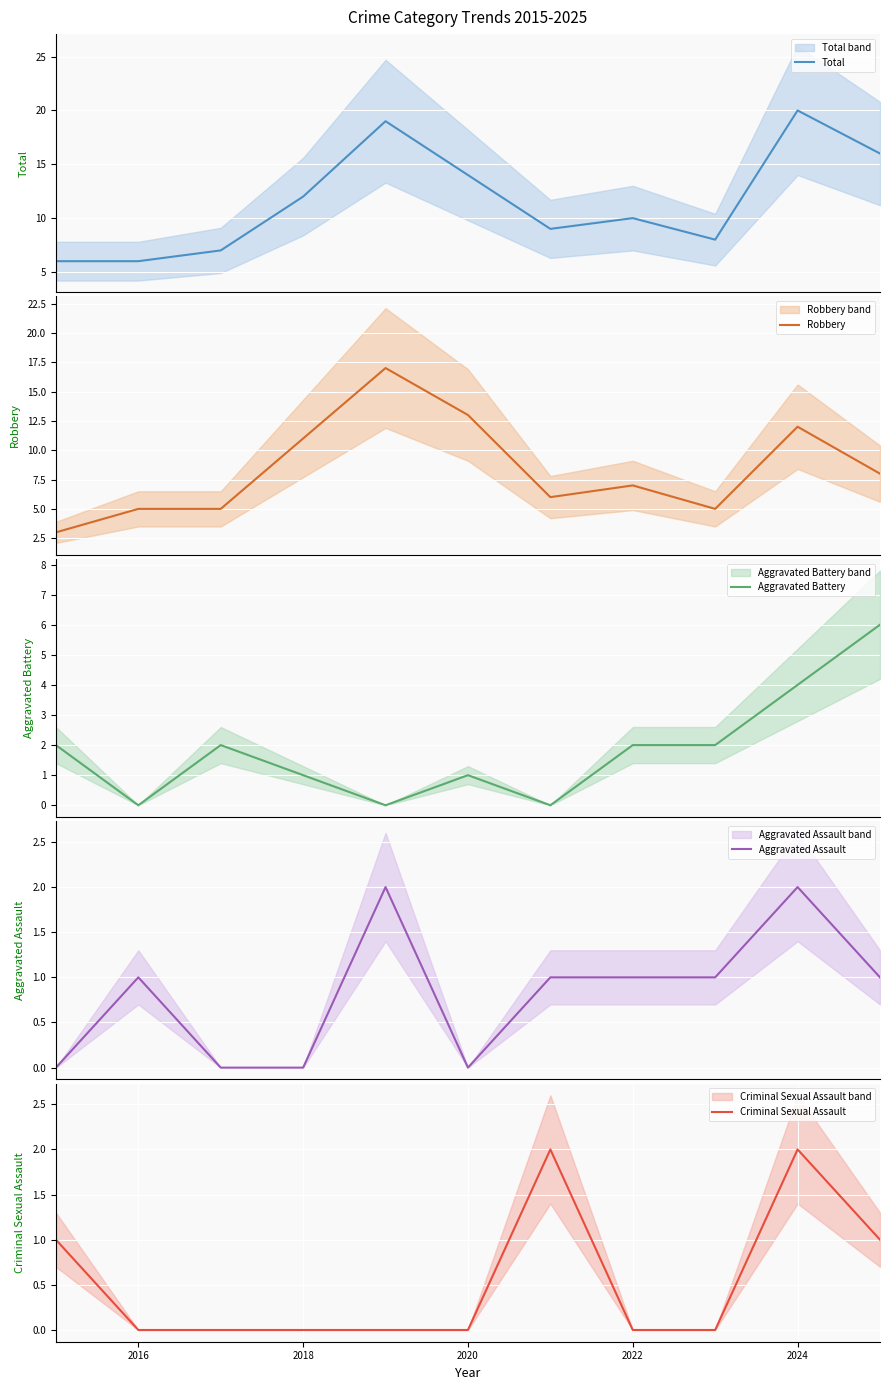

Reading left to right, list all the values displayed in this chart.

Total: 6	6	7	12	19	14	9	10	8	20	16
Robbery: 3	5	5	11	17	13	6	7	5	12	8
Aggravated Battery: 2	0	2	1	0	1	0	2	2	4	6
Aggravated Assault: 0	1	0	0	2	0	1	1	1	2	1
Criminal Sexual Assault: 1	0	0	0	0	0	2	0	0	2	1